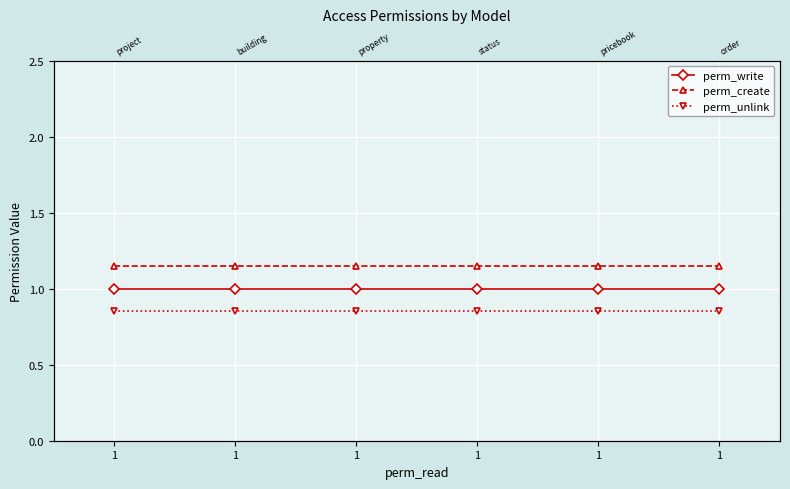

What is the value of the perm_write point at the 3rd from the left?

1.0